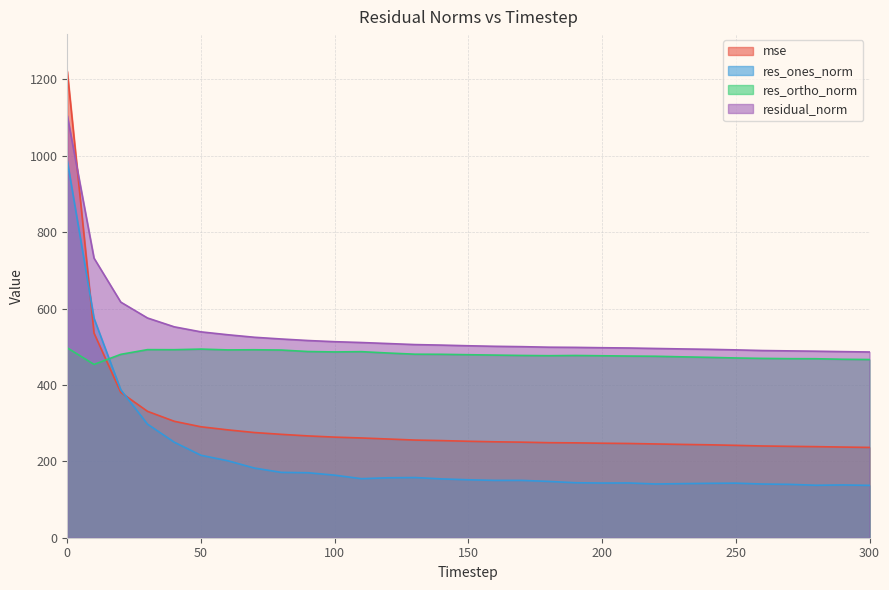

At 30, list the series in order from largest to smallest.

residual_norm, res_ortho_norm, mse, res_ones_norm